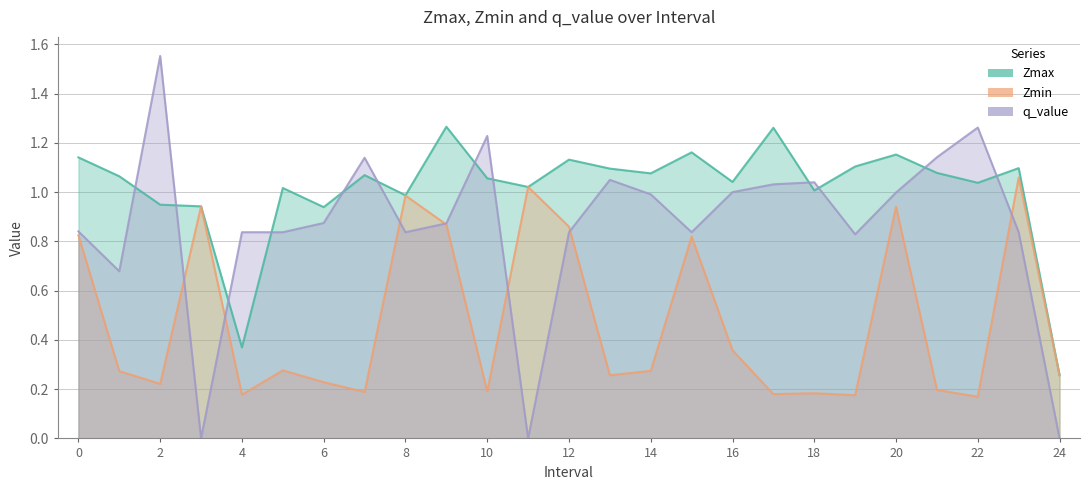

Is the value of Zmax at 2 greater than the value of q_value at 2?

No